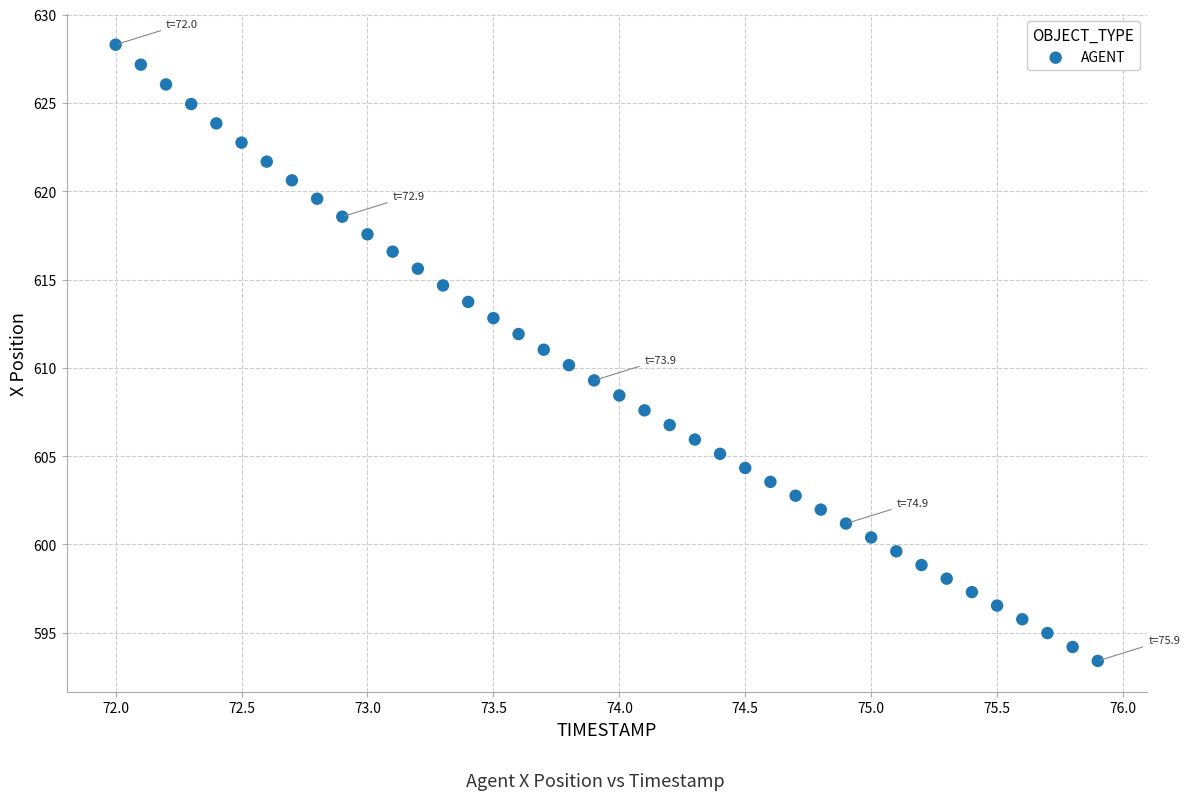

What is the range of Y values (max minus min)?

34.9